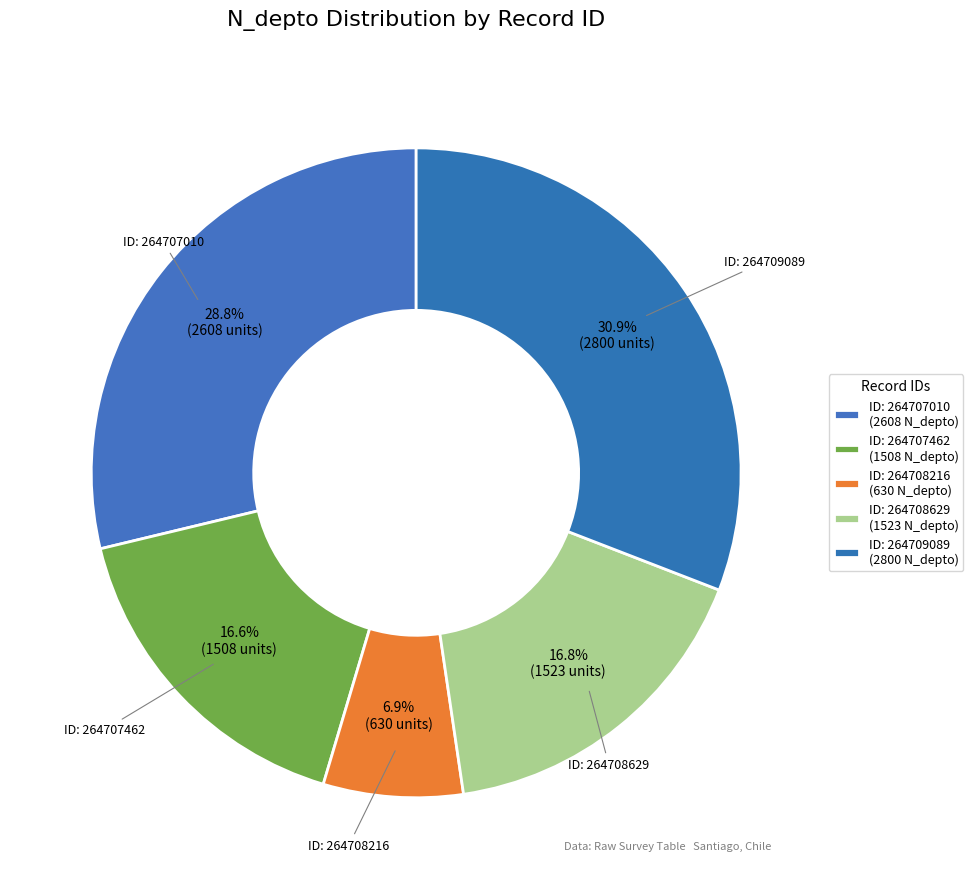

Rank the categories by value from lowest to highest.

264708216, 264707462, 264708629, 264707010, 264709089